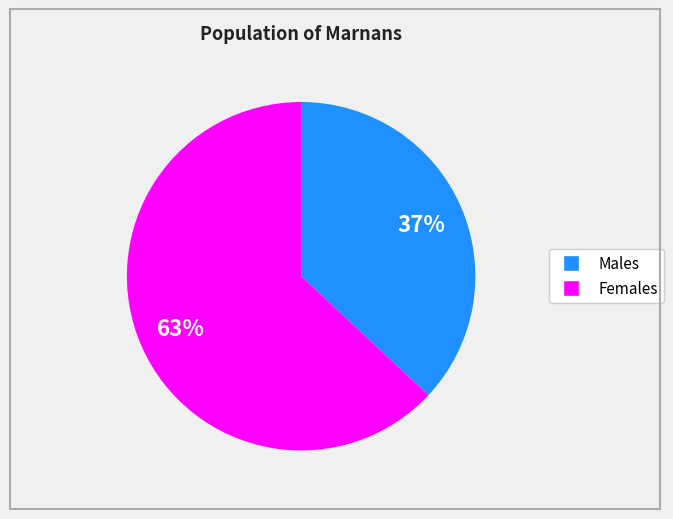

To the nearest percent, what is the difference between the largest and smallest slice percentages?

26%